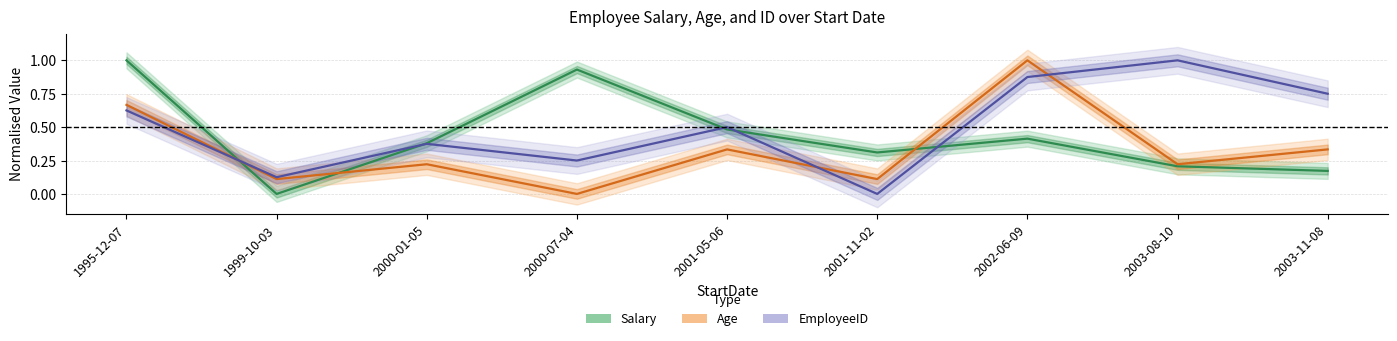

Rank the series by their average value, from lowest to highest.

Age, Salary, EmployeeID